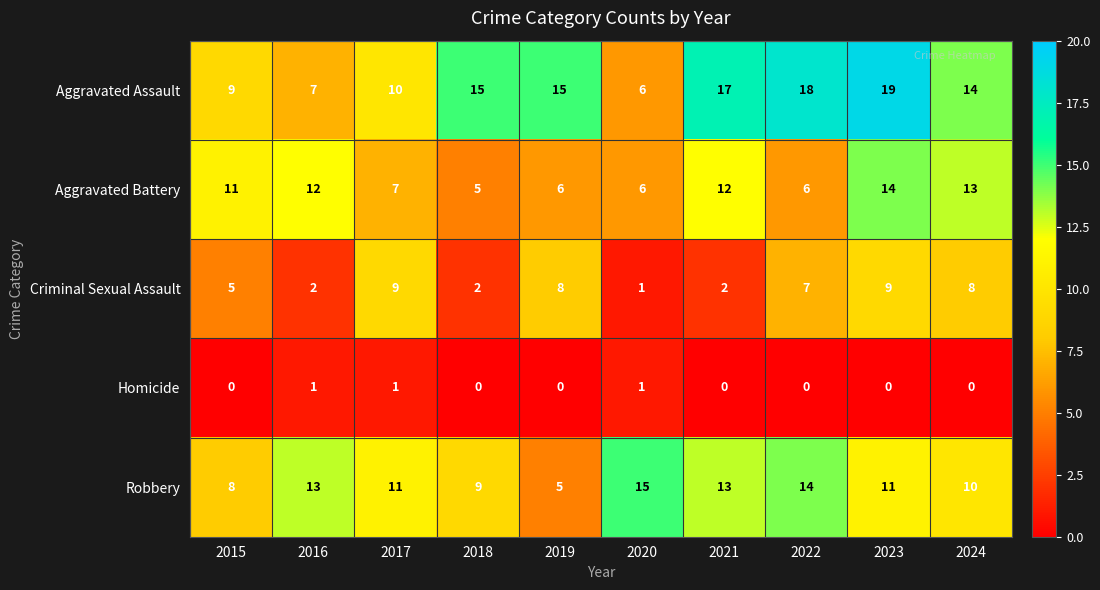

The Criminal Sexual Assault series shows 9 at 2023. True or false?

True